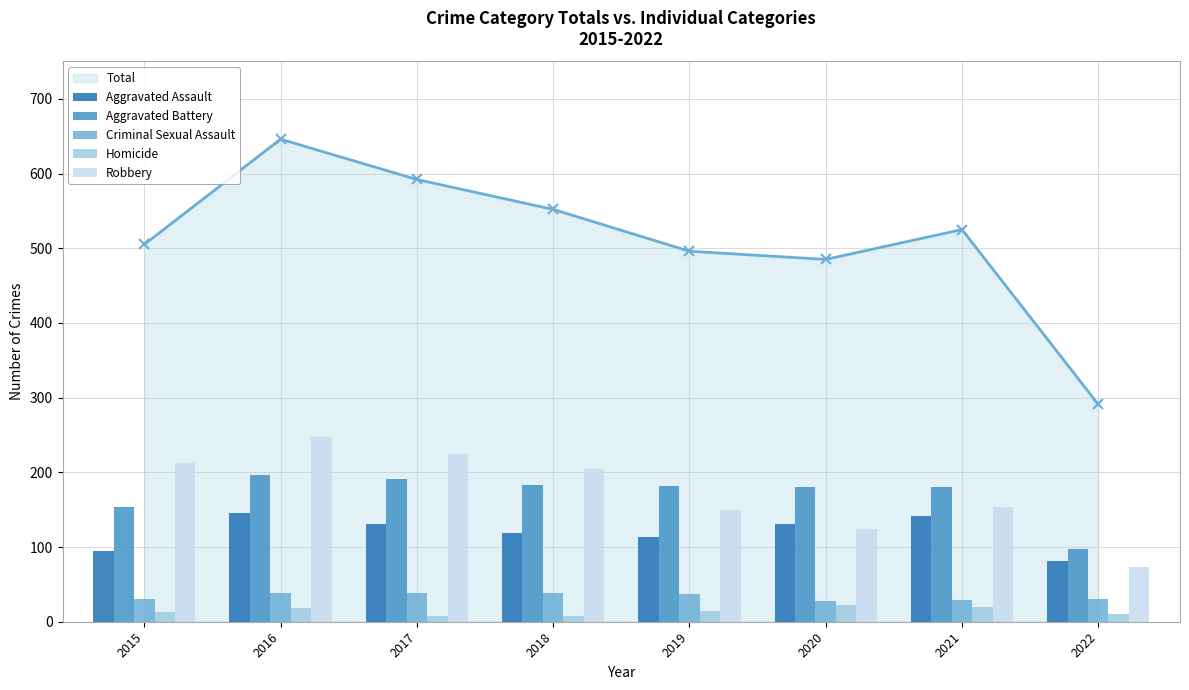

What is the difference between the Aggravated Battery values at 2018 and 2015?

29